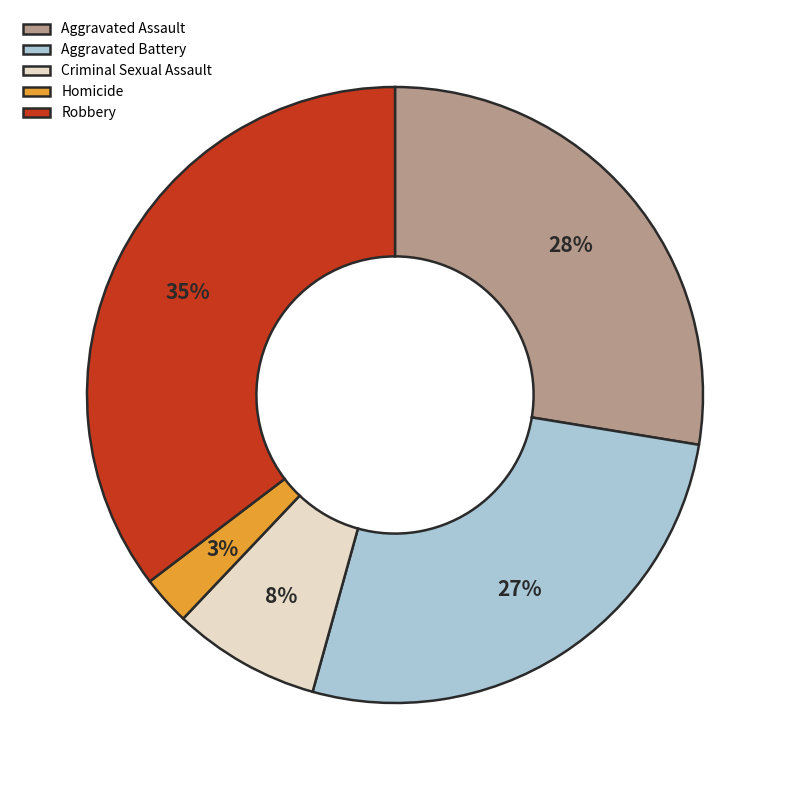

Approximately how many times larger is the value at Criminal Sexual Assault compared to Aggravated Assault?

0.3